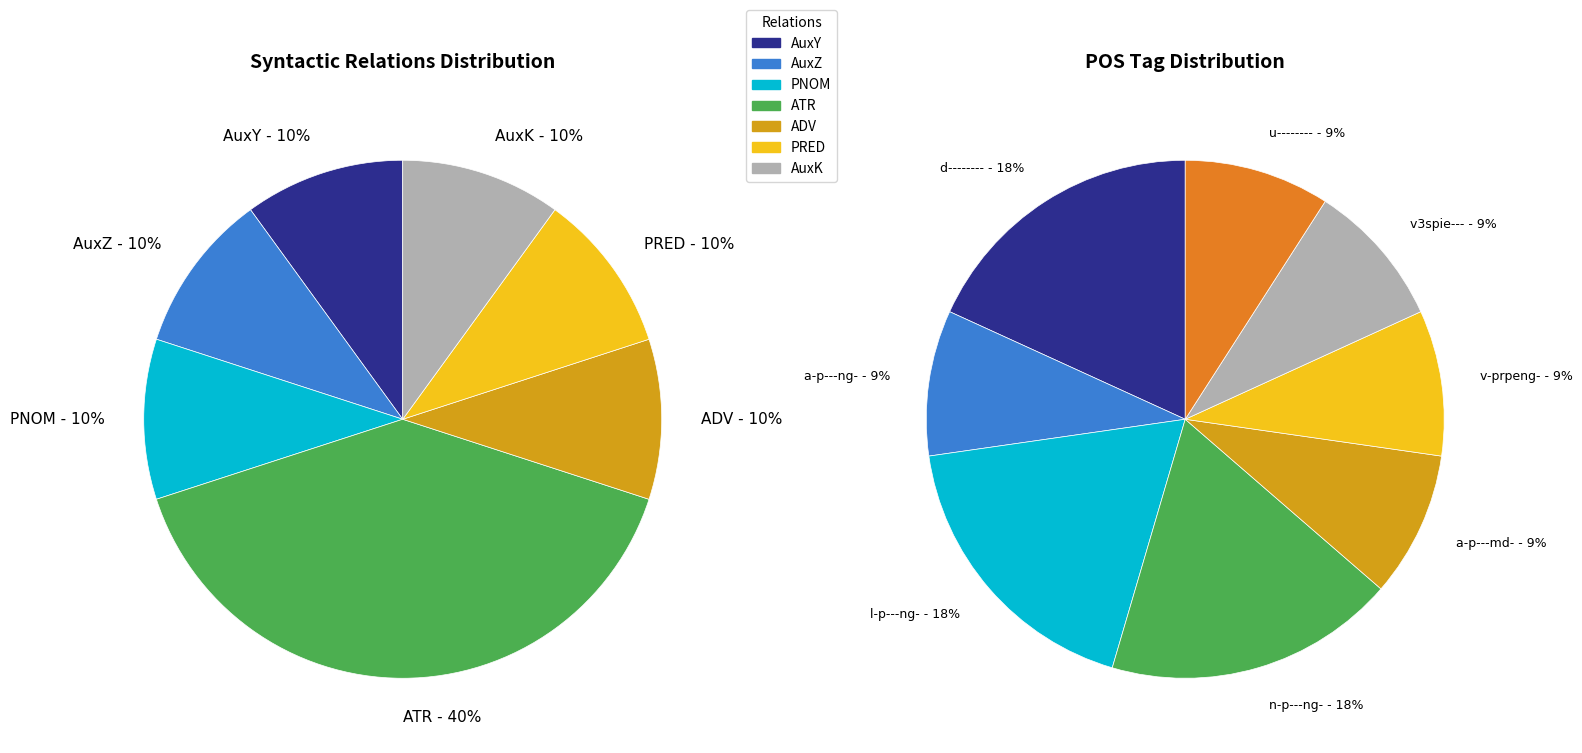

What is the smallest slice in the pie chart?

AuxY